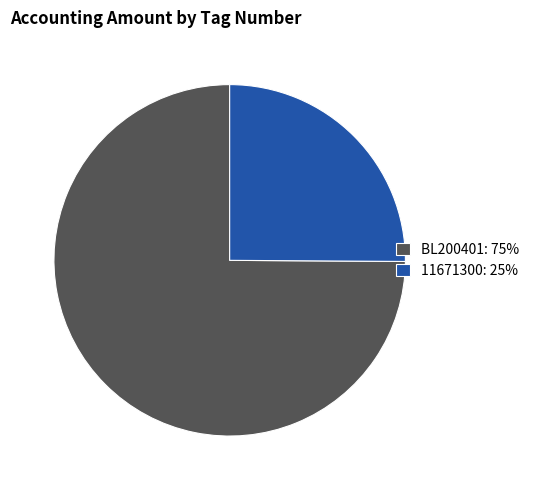

Which category has the smallest portion of the pie?

11671300